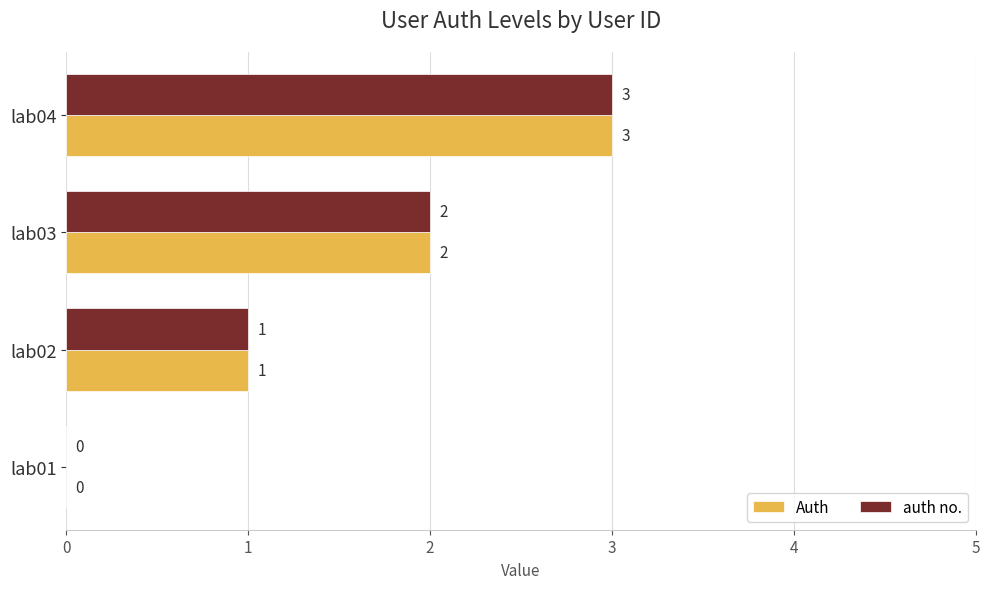

Where is auth no. nearest to the value 1?

lab02